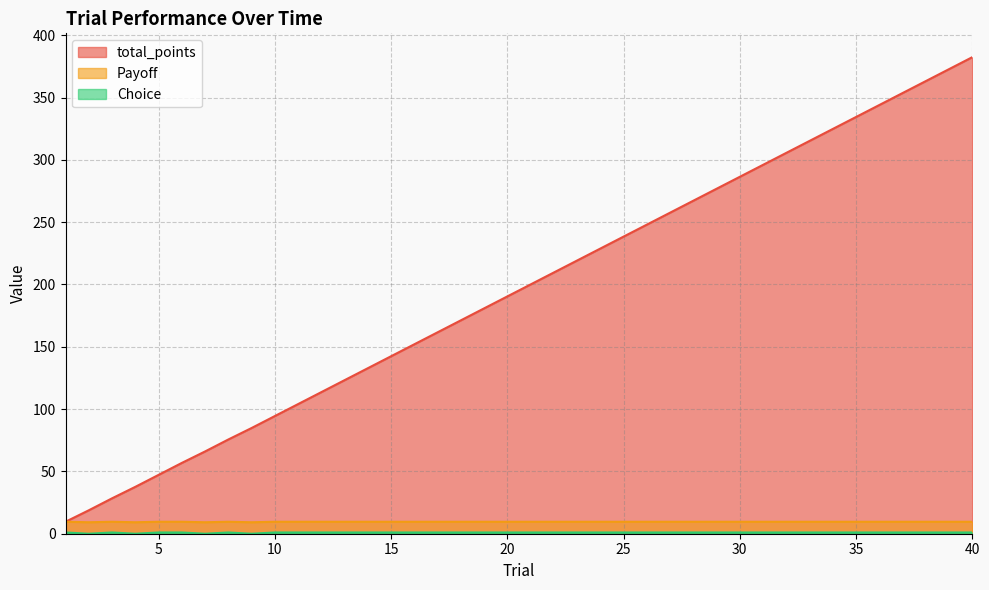

Does the chart display data point markers on the line(s)?

No